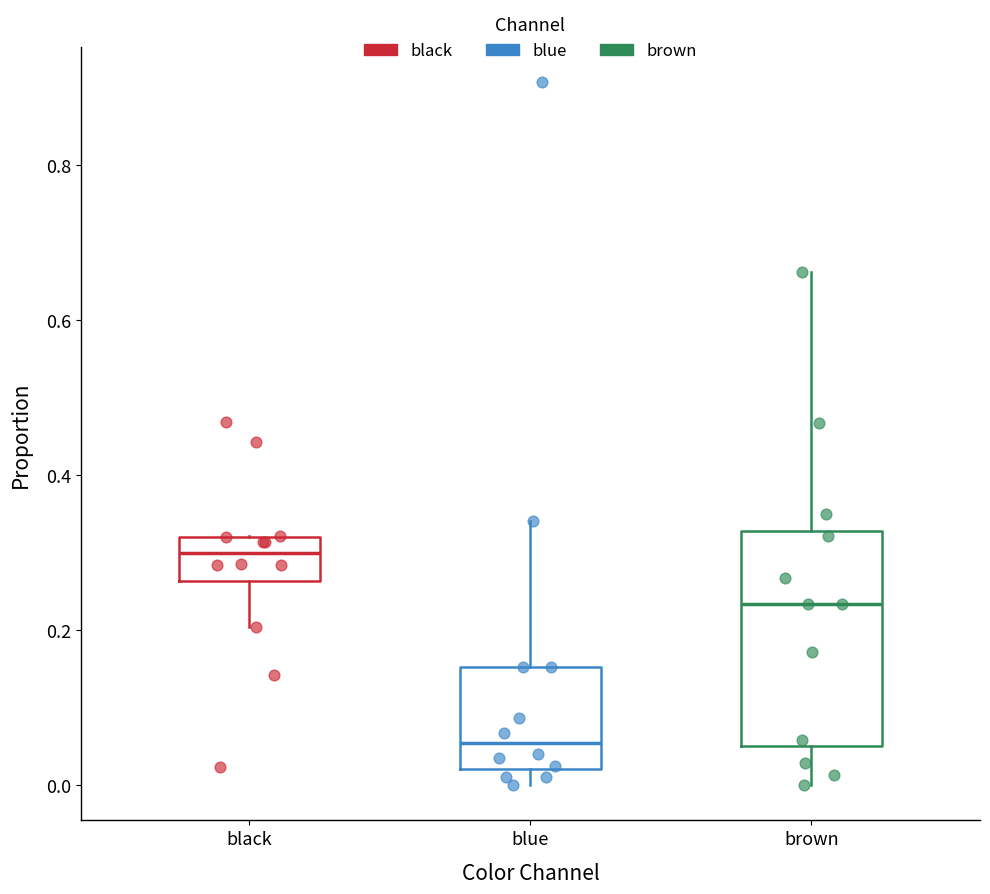

Reading left to right, transcribe this box plot: for each box, give where its median line is, the range the box spans, and where its two whiskers end, as read against the y-axis. The values are not printed on the chart, so give them approximately, as read against the axis.

black: median 0.30, box 0.26 to 0.32, whiskers 0.20 to 0.32
blue: median 0.06, box 0.02 to 0.16, whiskers 0.00 to 0.34
brown: median 0.24, box 0.06 to 0.32, whiskers 0.00 to 0.66